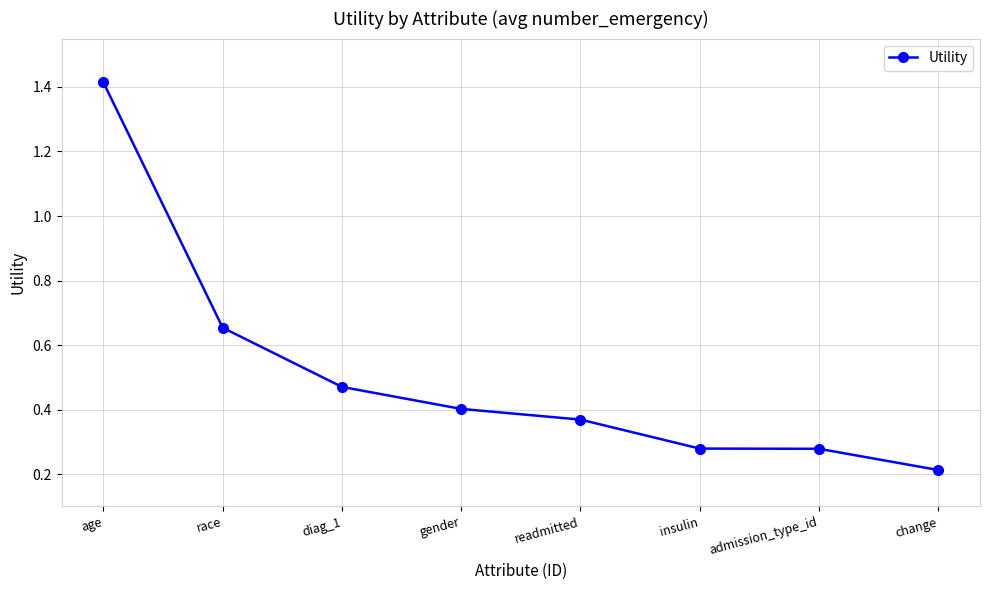

Is it true that the value at readmitted is 0.4?

True